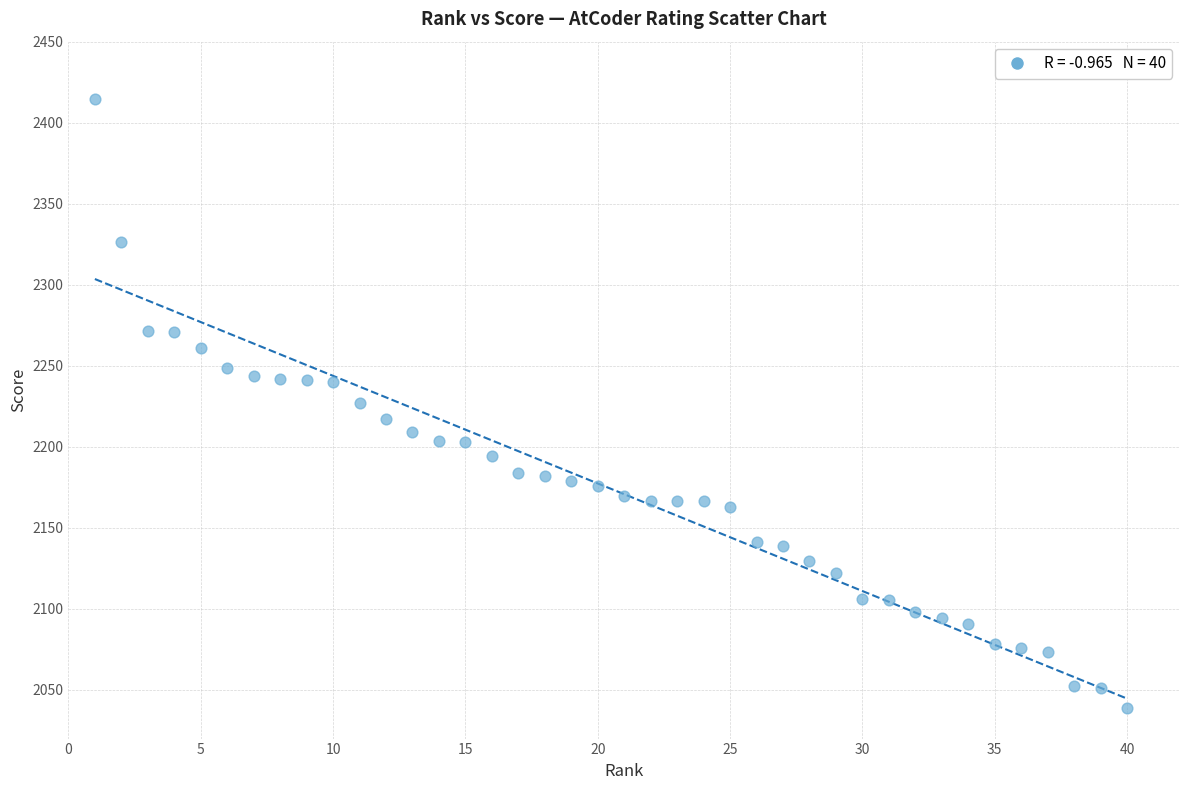

What is the range of X values (max minus min)?

39.0